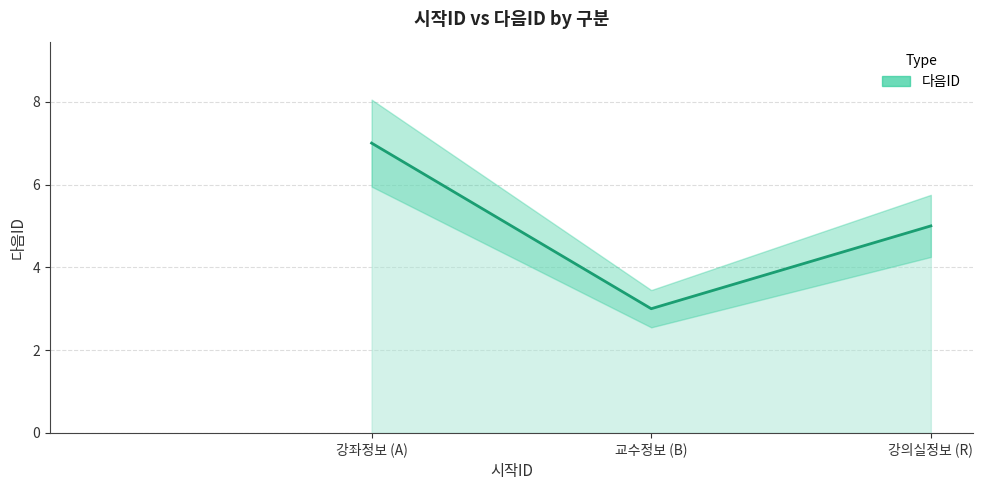

At which category does the chart reach its minimum across all series?

교수정보 (B)